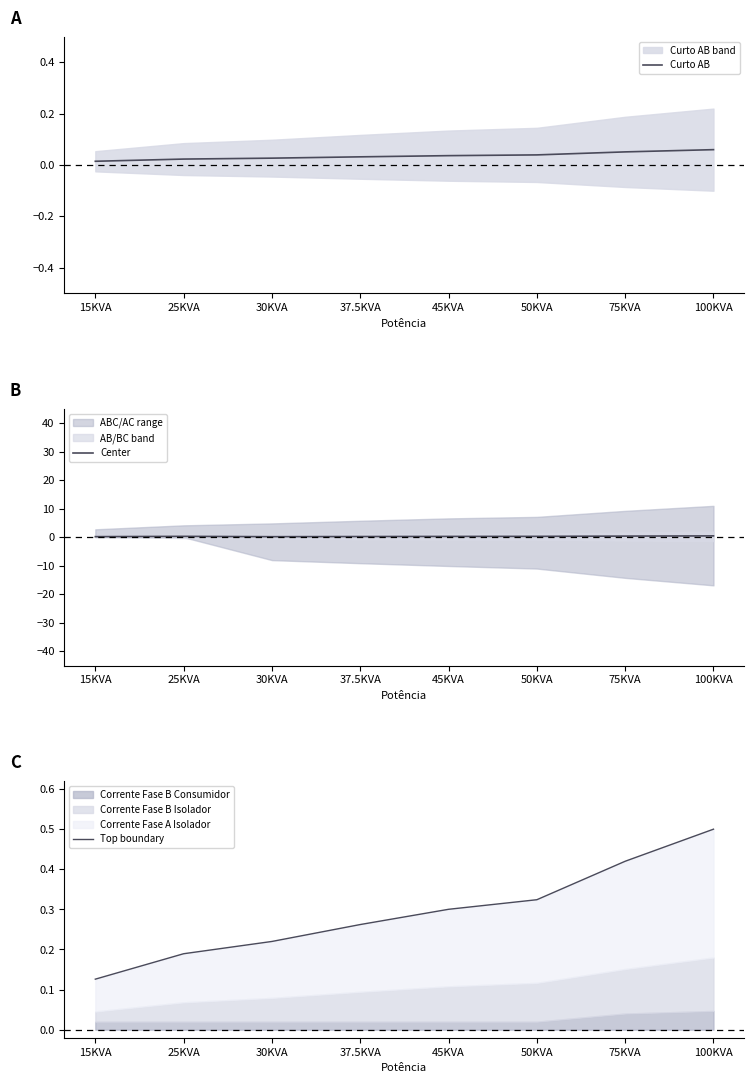

Rank the categories by Center value from highest to lowest.

100KVA, 75KVA, 25KVA, 50KVA, 45KVA, 37.5KVA, 15KVA, 30KVA